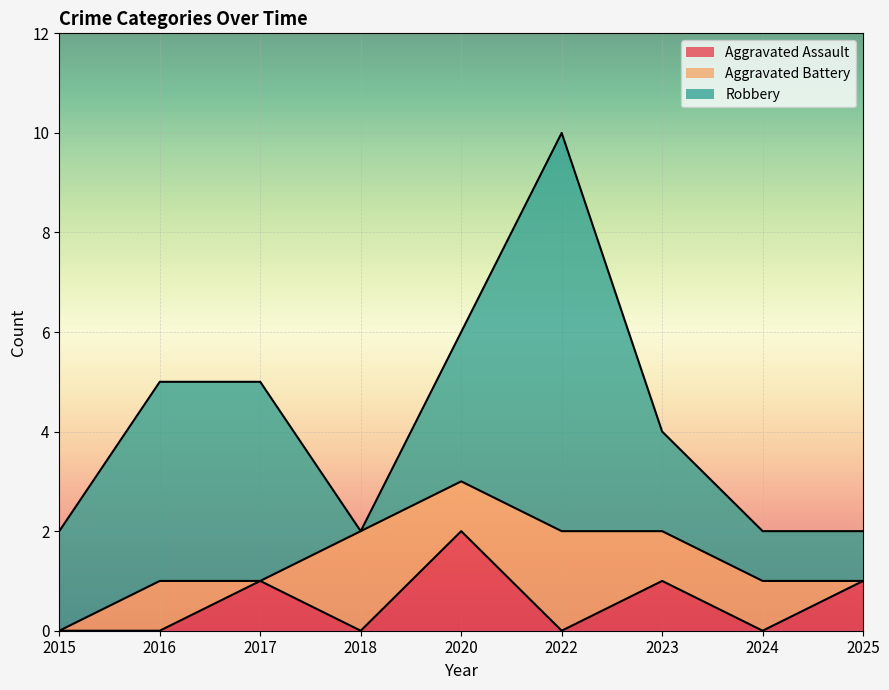

How many interior local valleys does the Aggravated Assault series have?

3